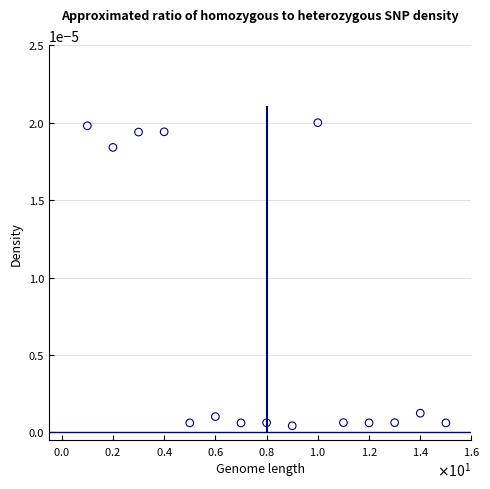

How many points are shown in the scatter plot?

15